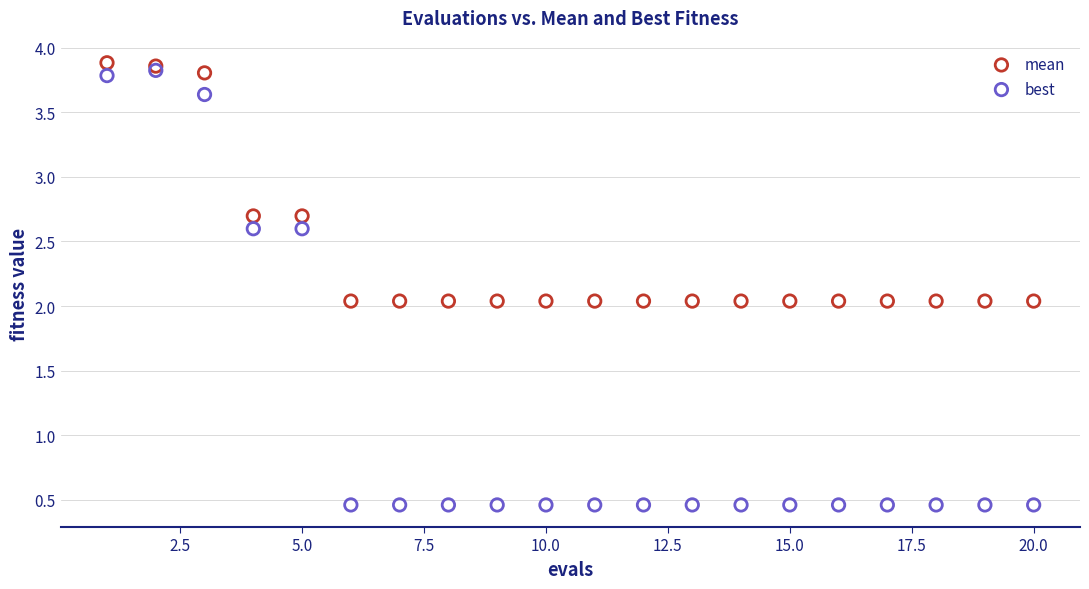

Which series has the widest spread of Y values?

best